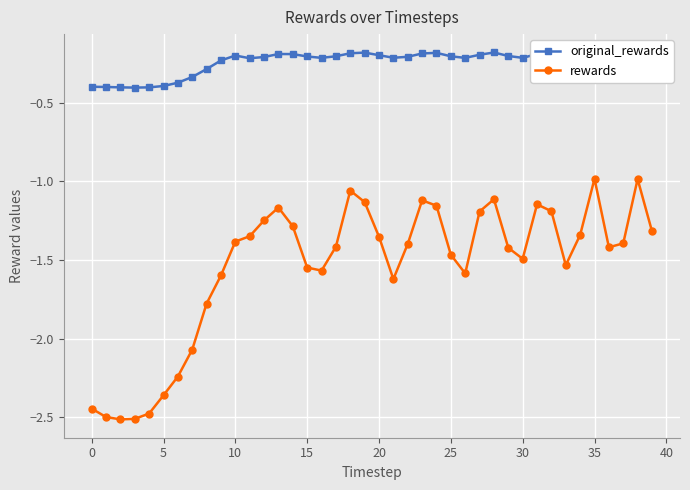

List the series in order of their overall mean, highest first.

original_rewards, rewards